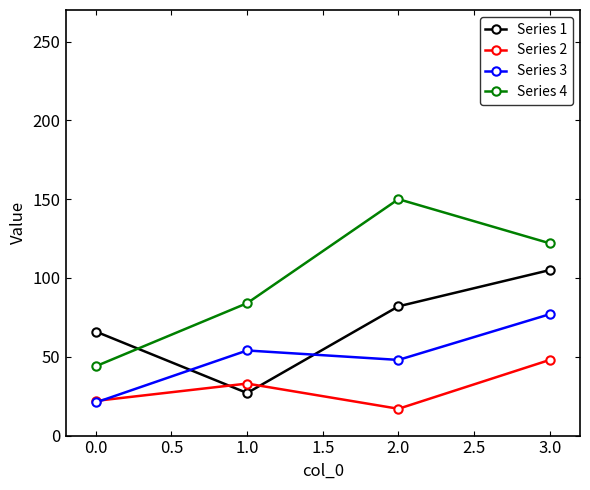

How many lines are shown in the chart?

4